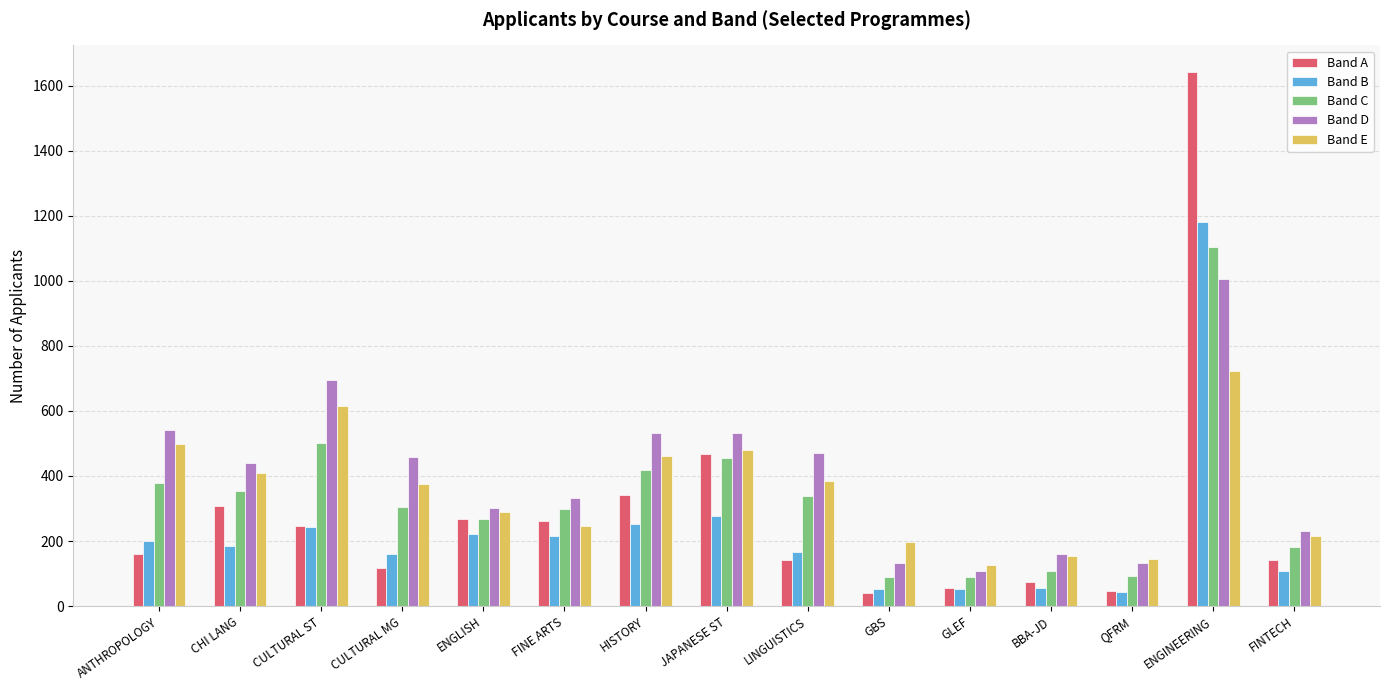

How many bars are there in each group?

5